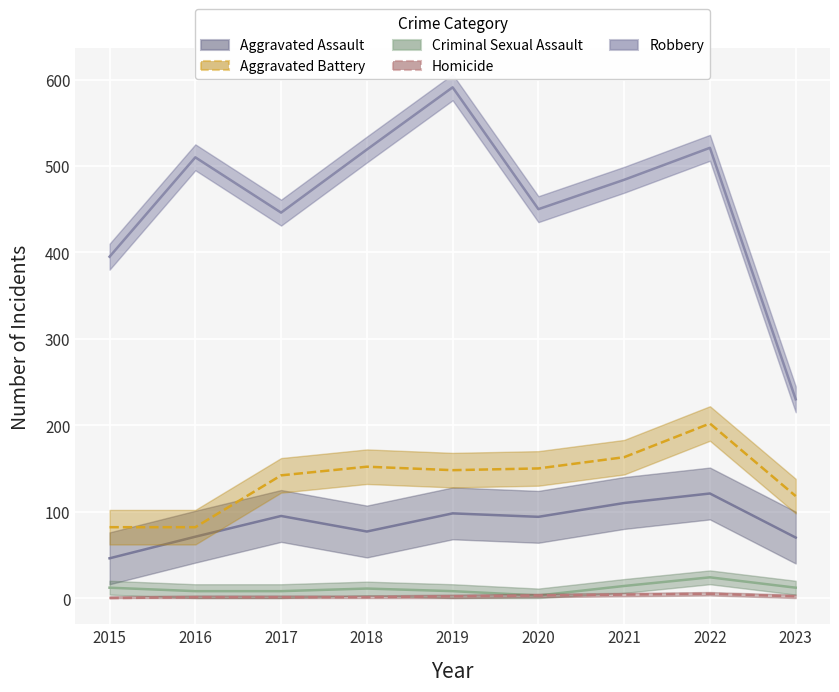

What is the spread (max minus min) of values at 2020?

447